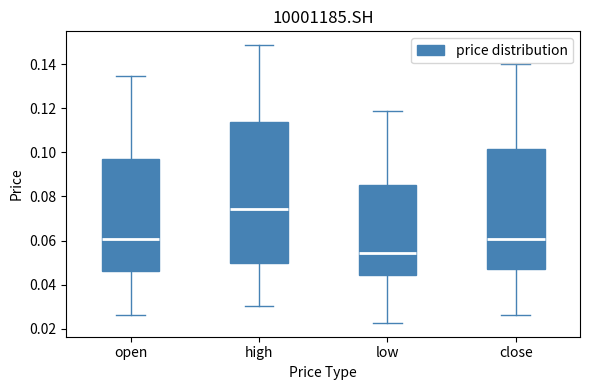

Reading left to right, read every box against the y-axis: the position of its median line, the range the box covers, and the ends of its whiskers. The values are not printed on the chart, so give them approximately, as read against the axis.

open: median 0.060, box 0.046 to 0.096, whiskers 0.026 to 0.134
high: median 0.074, box 0.050 to 0.114, whiskers 0.030 to 0.148
low: median 0.054, box 0.044 to 0.086, whiskers 0.022 to 0.118
close: median 0.060, box 0.048 to 0.102, whiskers 0.026 to 0.140